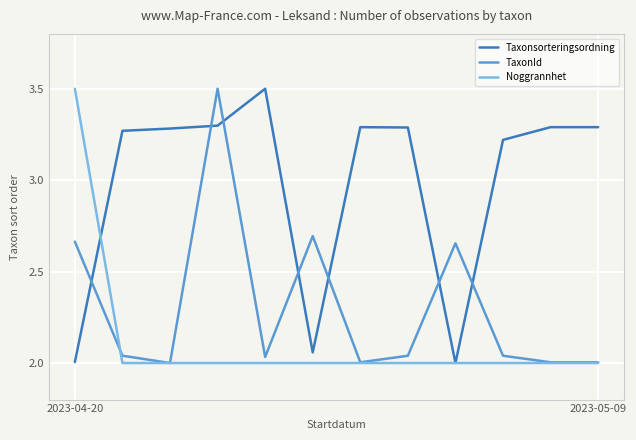

What is the highest value of the Taxonsorteringsordning series?

3.5